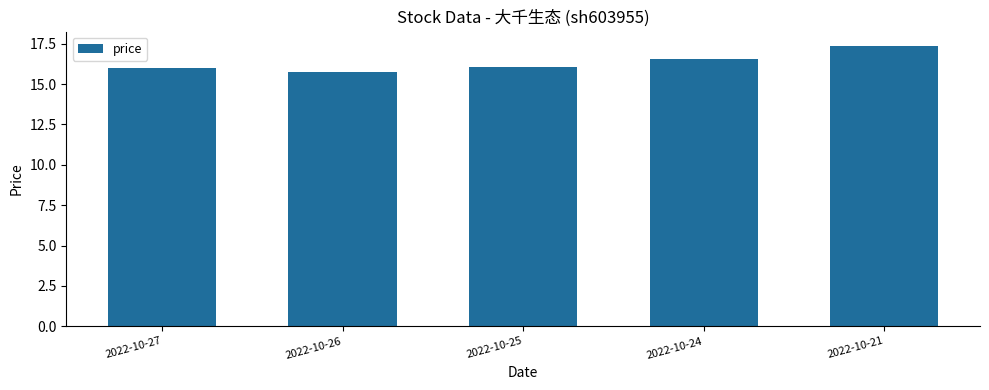

At which category does the chart reach its peak across all series?

2022-10-21